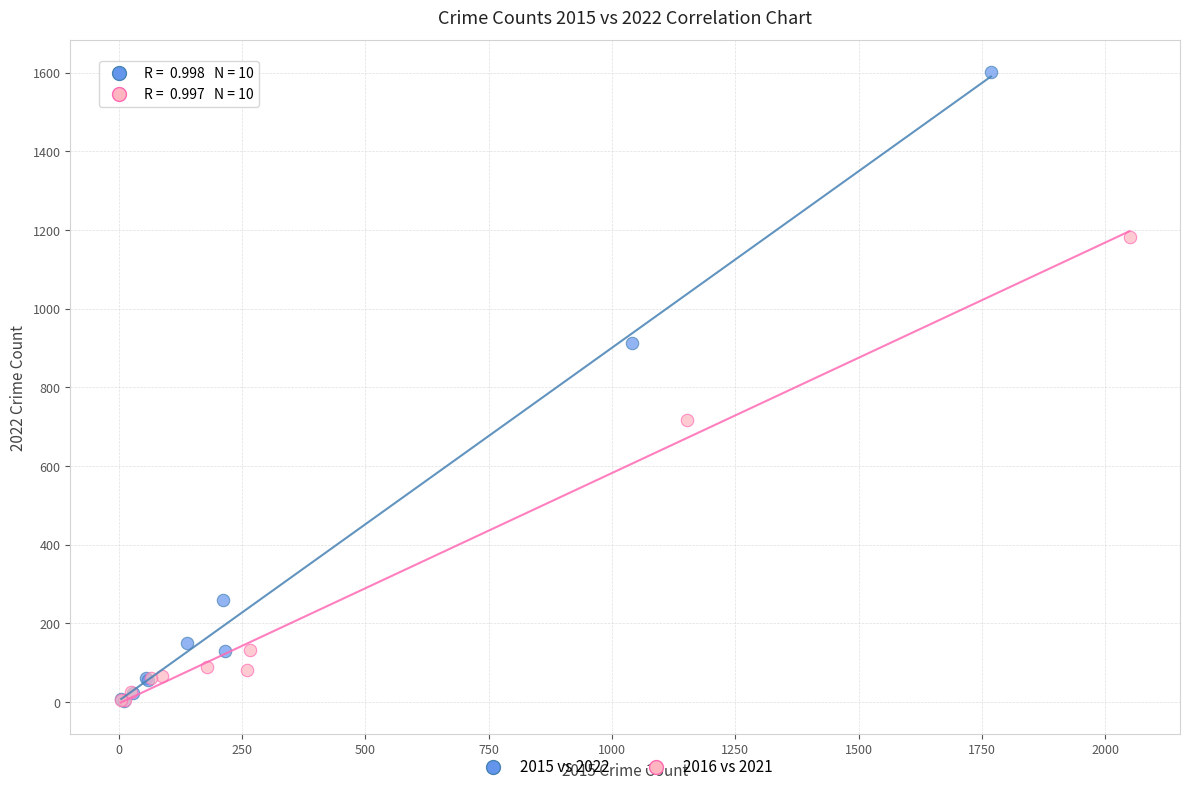

Which series has the widest spread of Y values?

2015 vs 2022